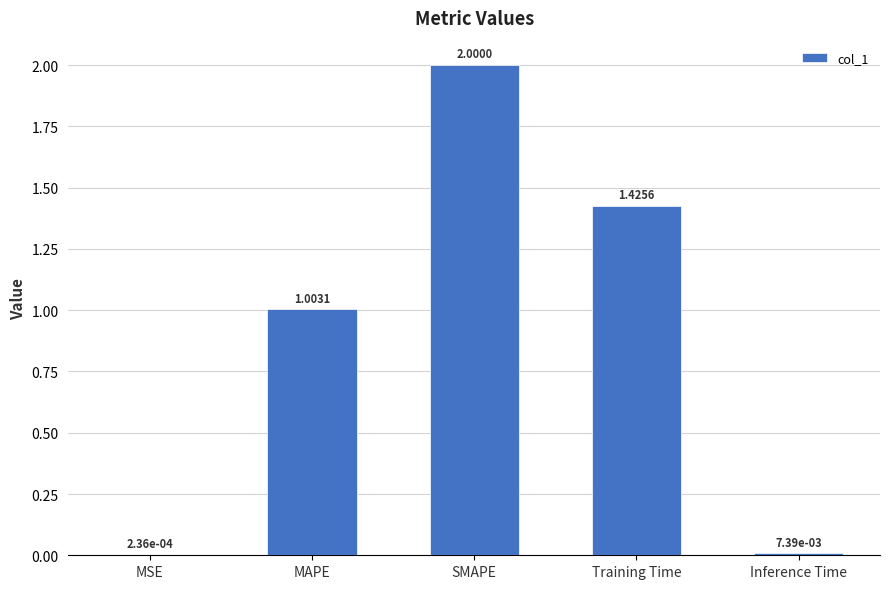

What is the sum of all values?

4.4